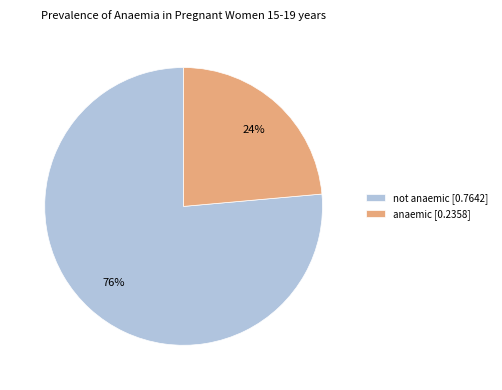

To the nearest percent, what is the combined percentage of not anaemic [0.7642] and anaemic [0.2358]?

100%